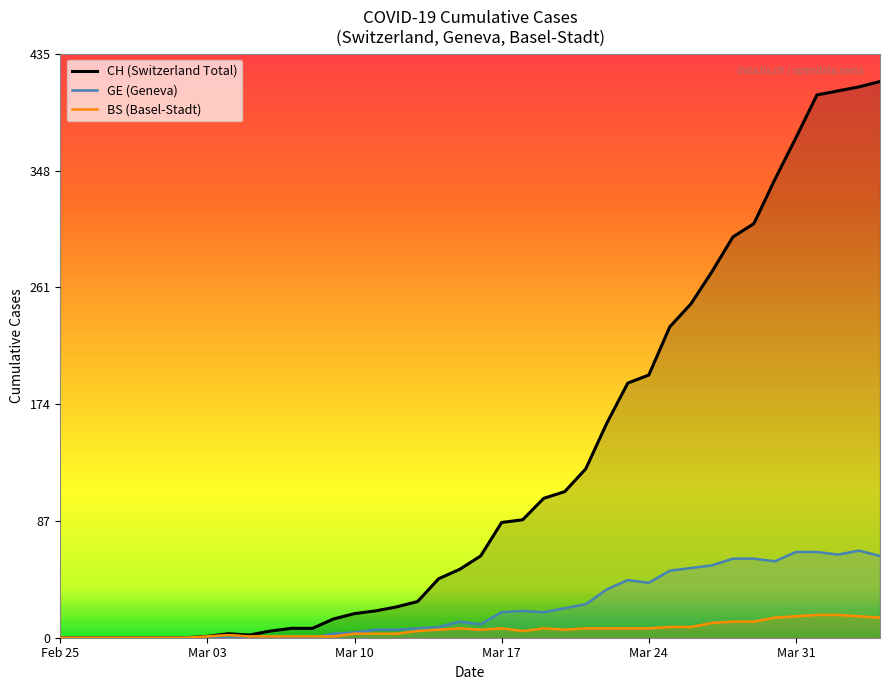

List the series in order of their peak value, lowest first.

BS (Basel-Stadt), GE (Geneva), CH (Switzerland Total)